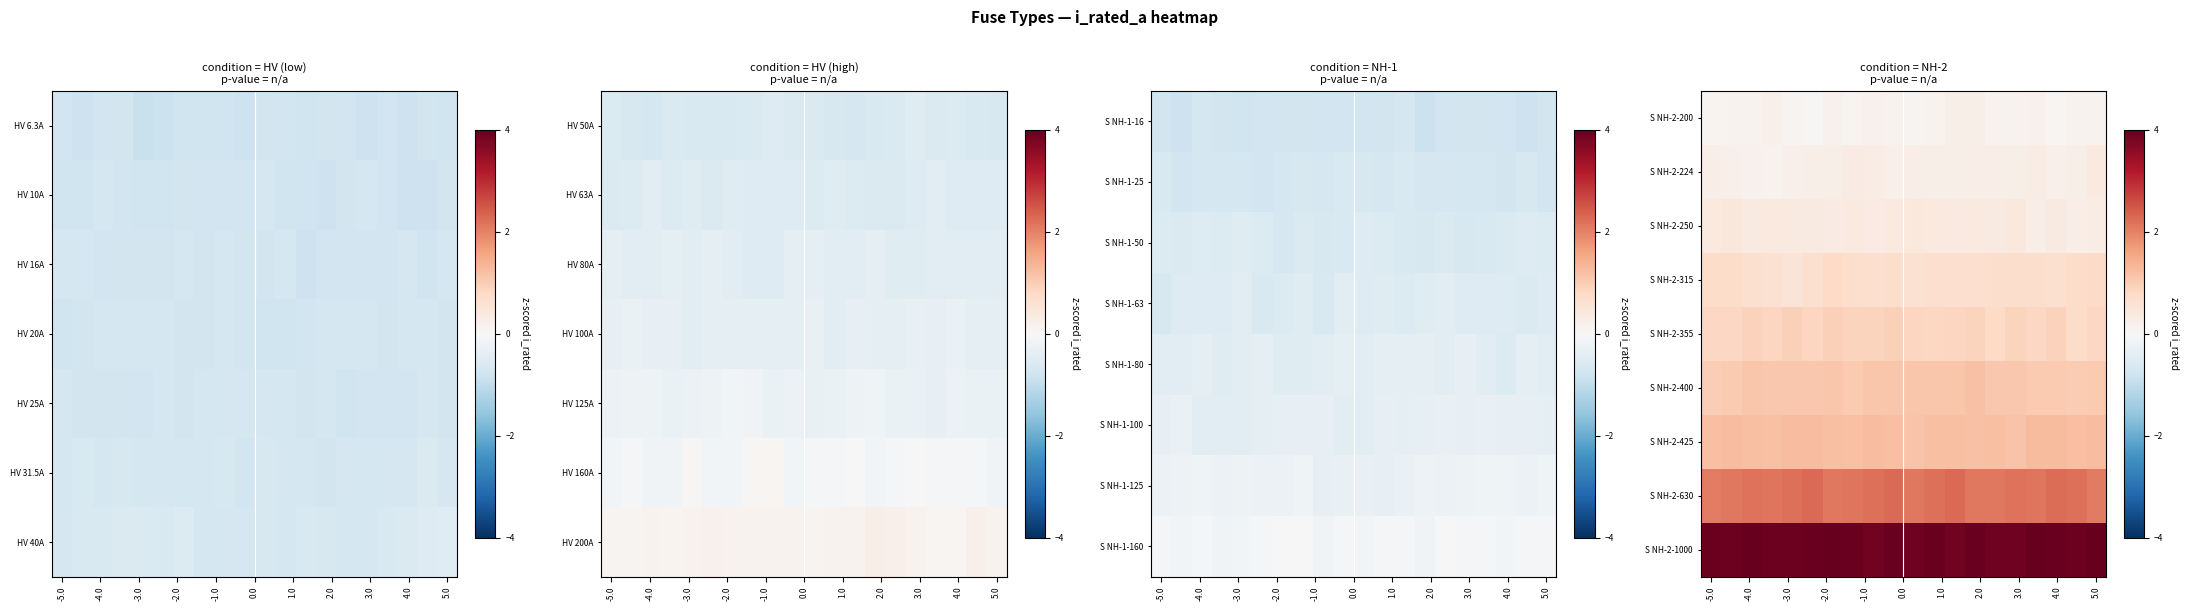

What is the maximum value shown in the chart?

4.0